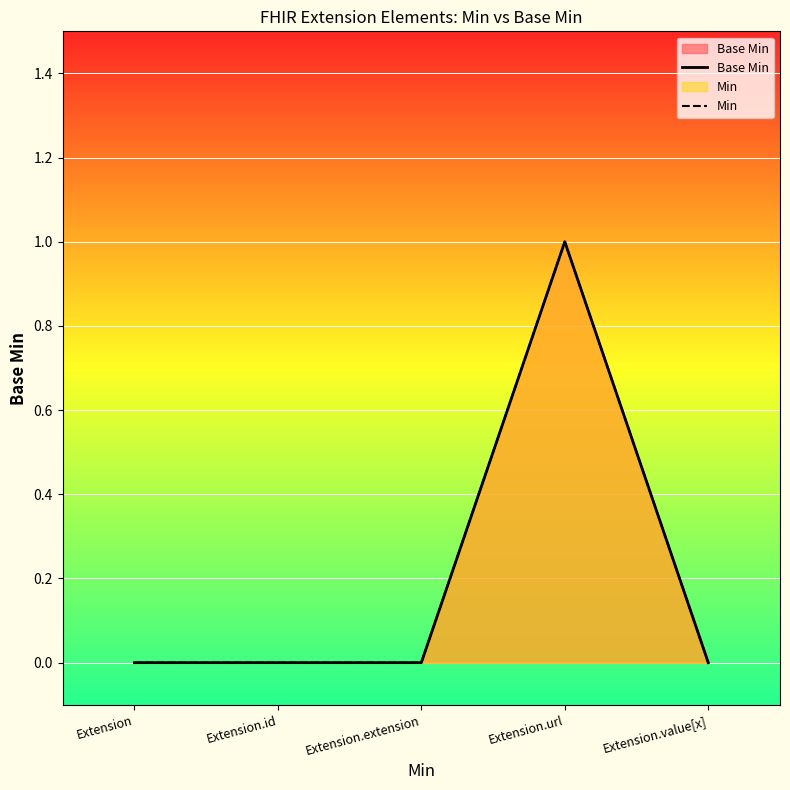

At Extension.value[x], list the series in order from smallest to largest.

Base Min, Min